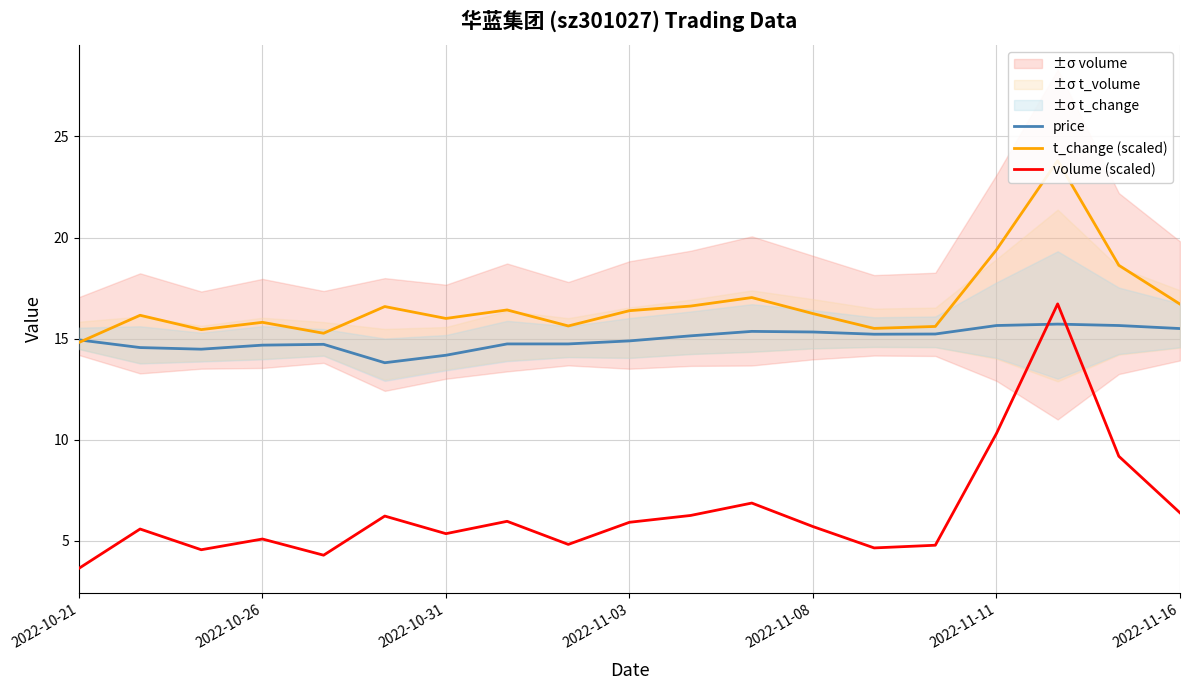

What is the difference between the highest and lowest values at 13?

10.9